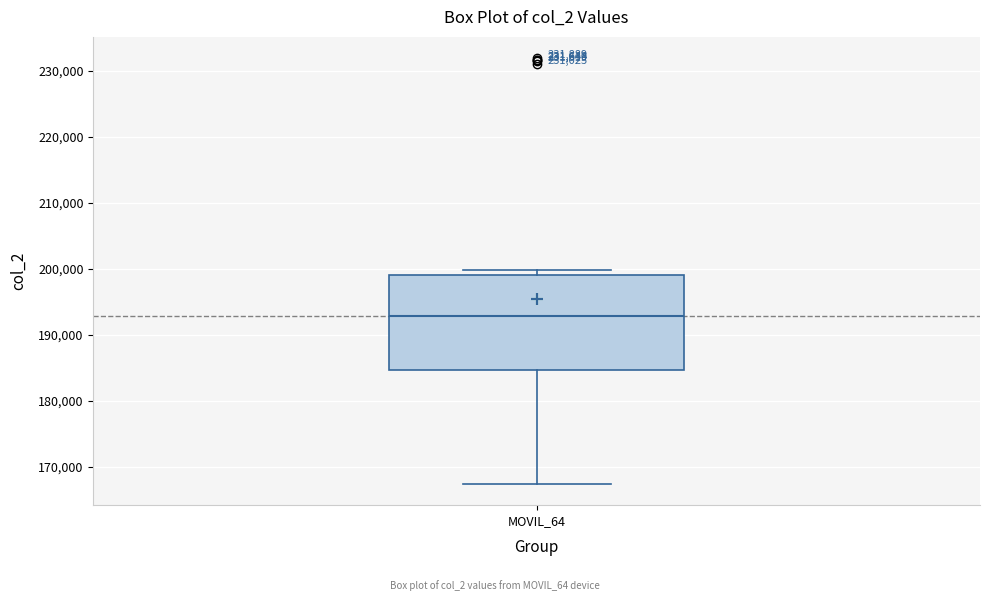

Read this box plot against the y-axis: the position of the median line, the range covered by the box, and the ends of both whiskers. The values are not printed on the chart, so give them approximately, as read against the axis.

median 193000, box 185000 to 199000, whiskers 167000 to 200000